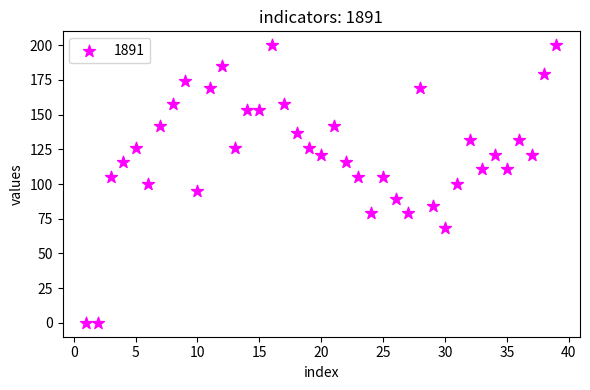

What is the range of Y values (max minus min)?

200